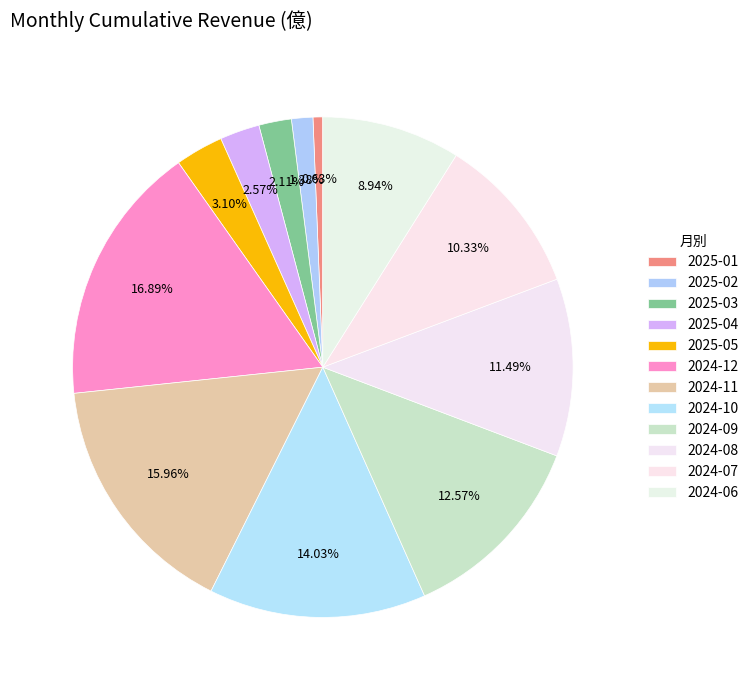

Which slice is the smallest?

2025-01